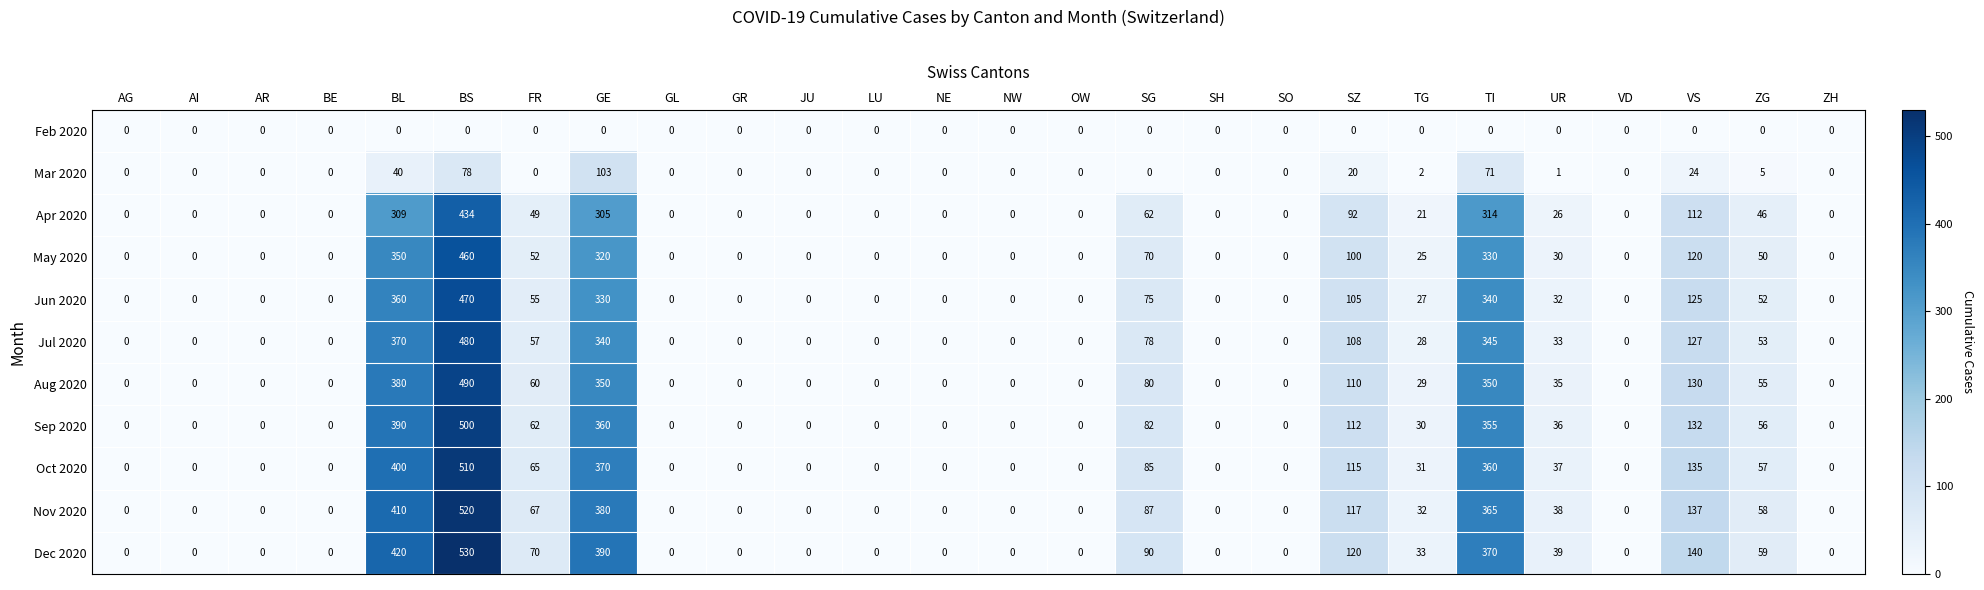

What is the total value across all series at ZG?

491